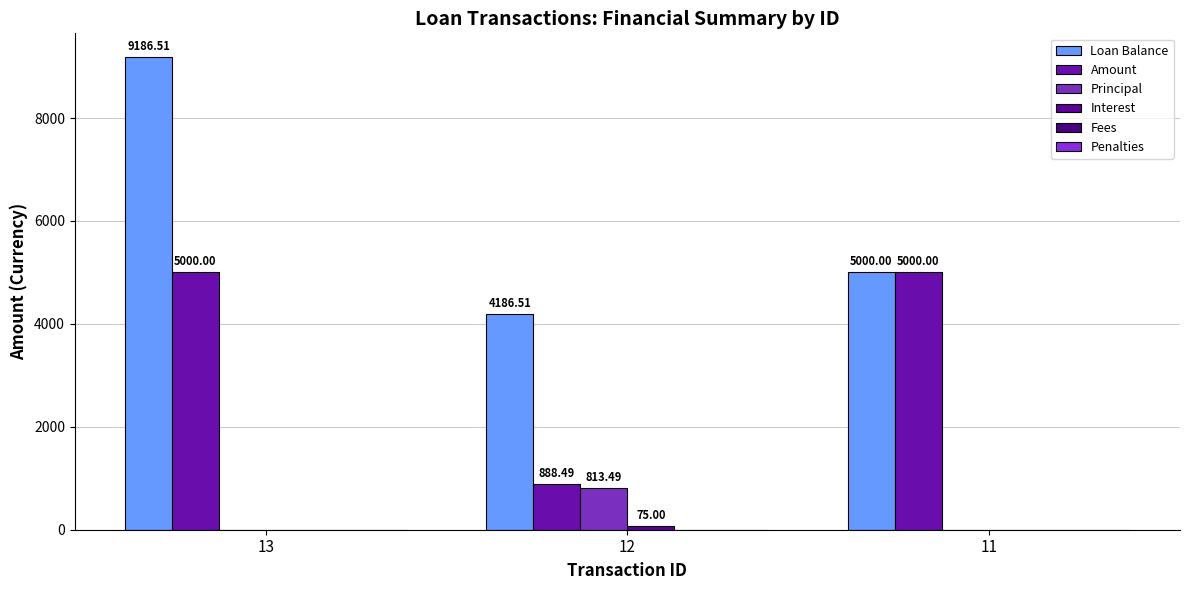

Where is Amount nearest to the value 2944?

12